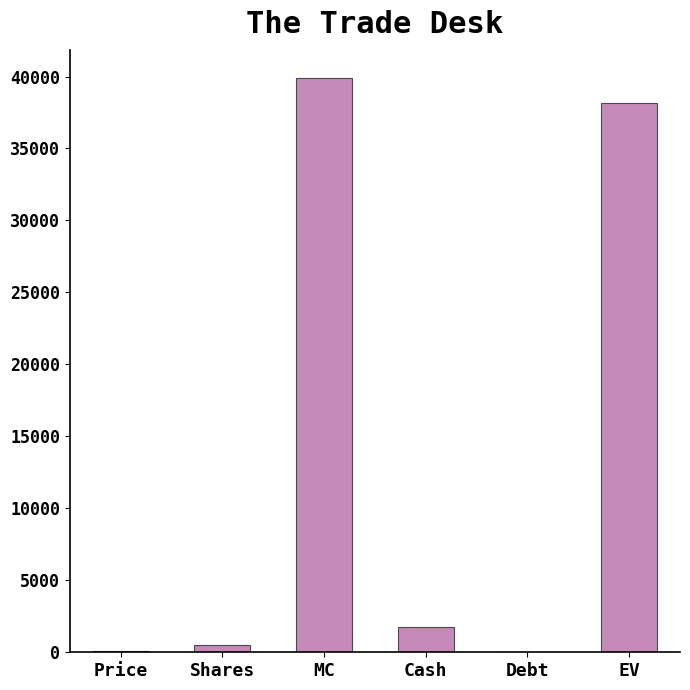

True or false: the data shows 1740.4 at Cash.

True